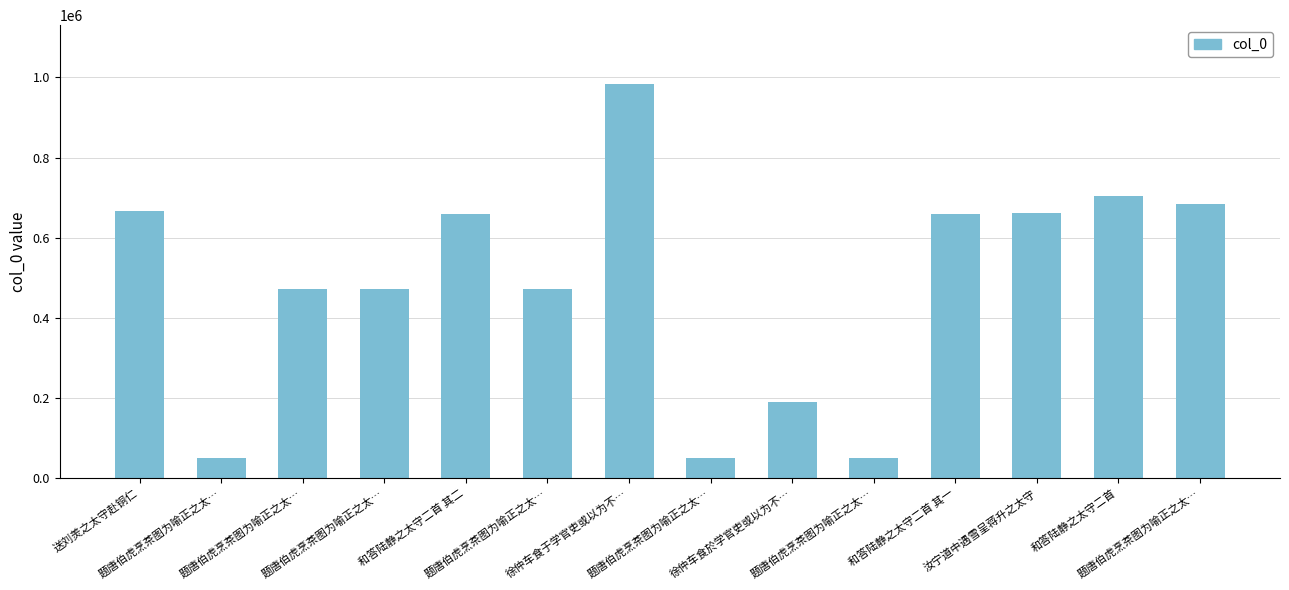

How many bars are there in total?

14